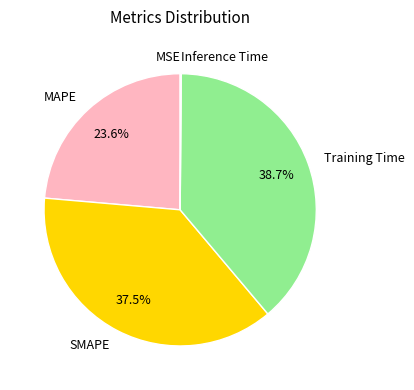

Which slice is the largest?

Training Time